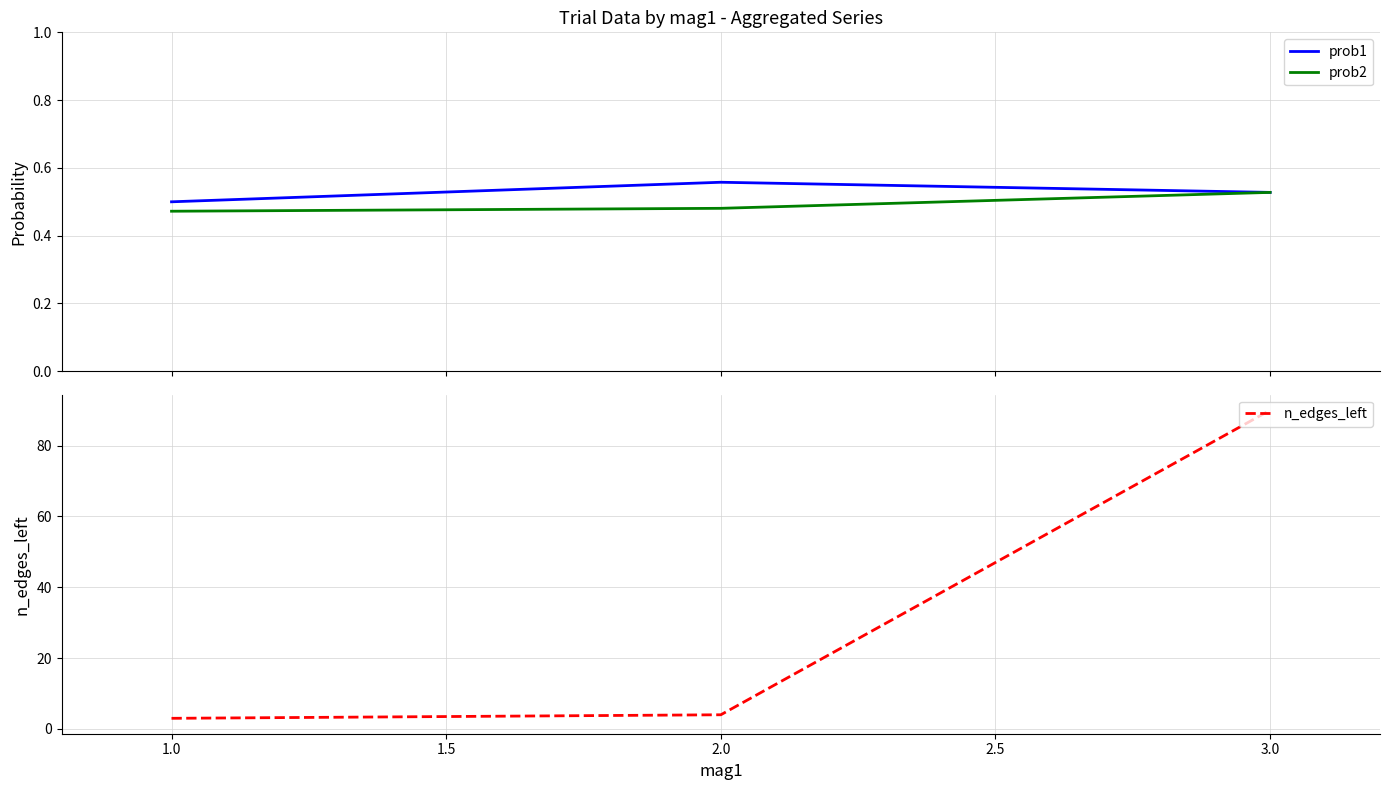

Reading left to right, what are all the values shown in this chart?

prob1: 0.5	0.6	0.5
prob2: 0.5	0.5	0.5
n_edges_left: 3.0	4.0	90.0